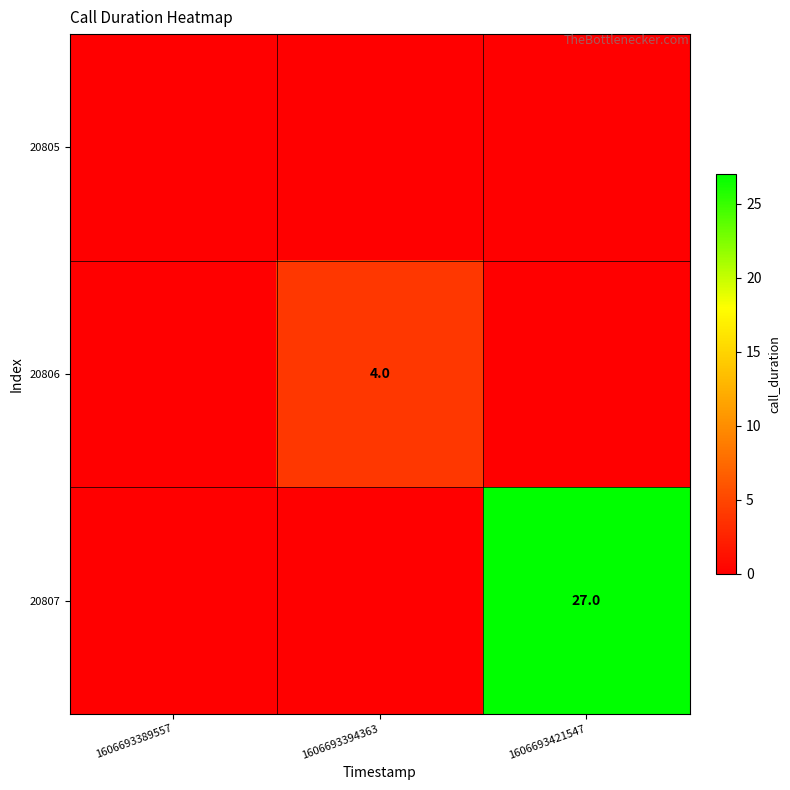

Count the number of data series in this chart.

3